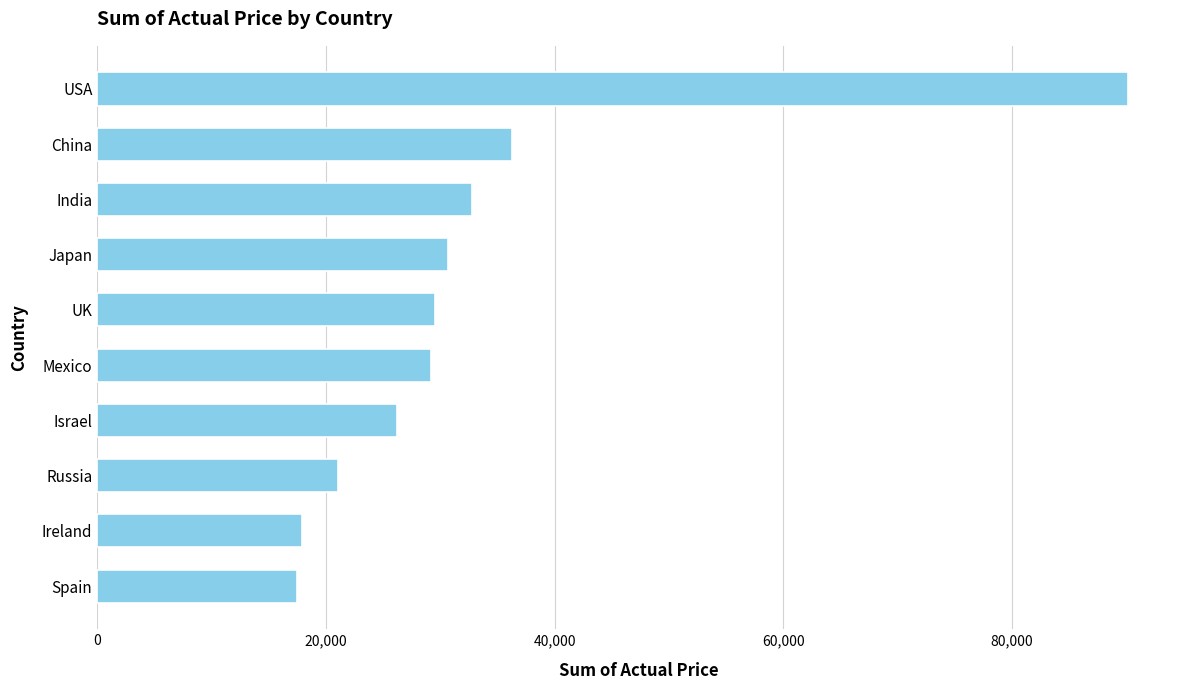

The value at Israel is 15403. True or false?

False